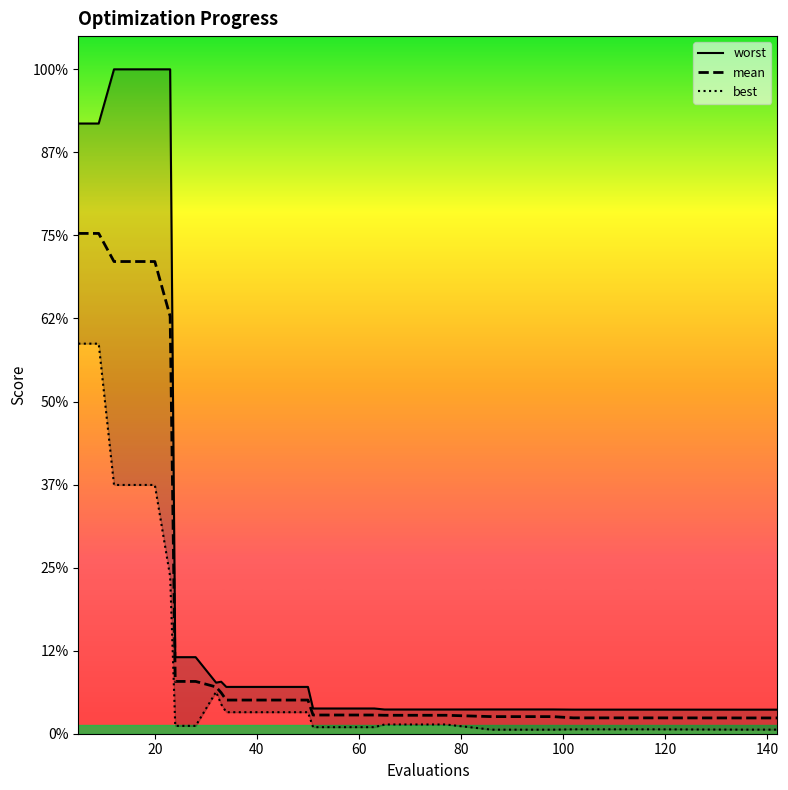

What is the label of the 7th point from the left?

120